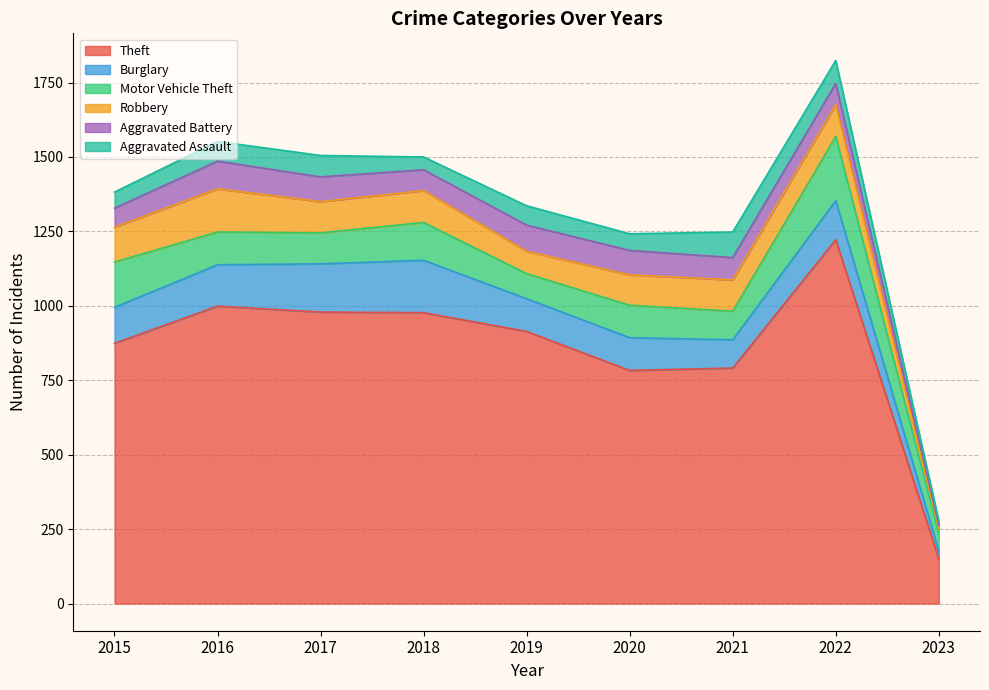

What is the value of the Theft point at the 1st from the left?

874